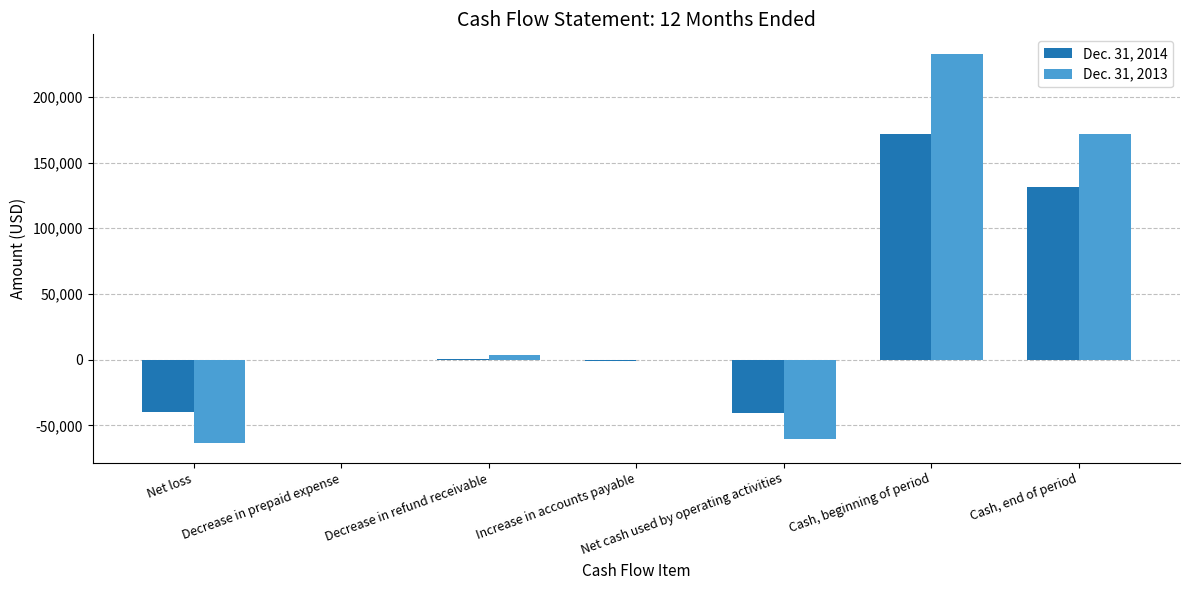

How many distinct data groups are displayed?

2